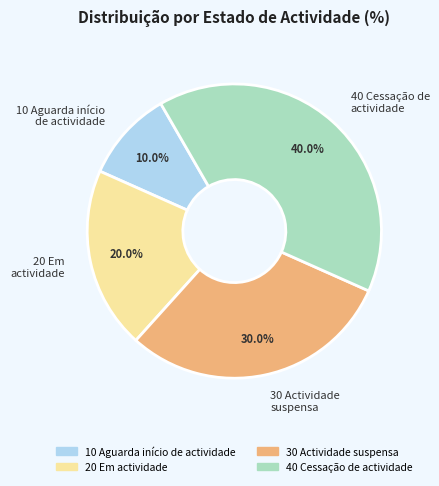

How many segments does this pie chart have?

4